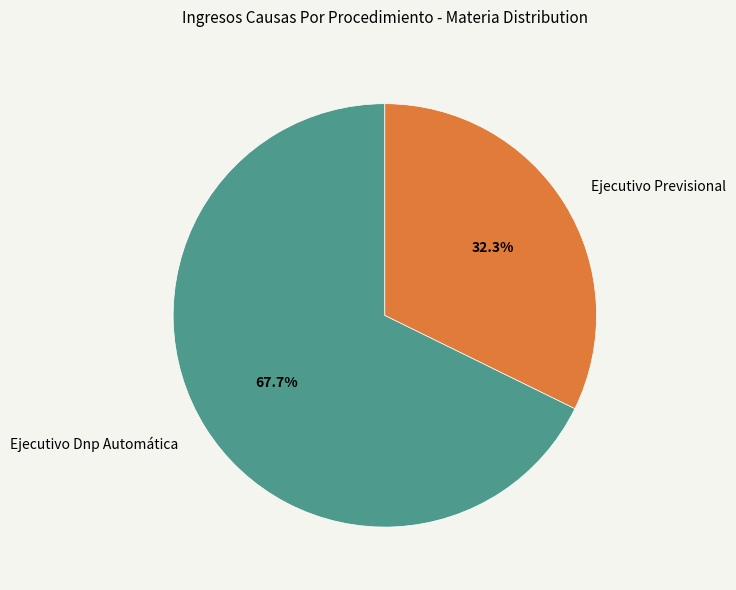

True or false: Ejecutivo Dnp Automática accounts for 78% of the total.

False